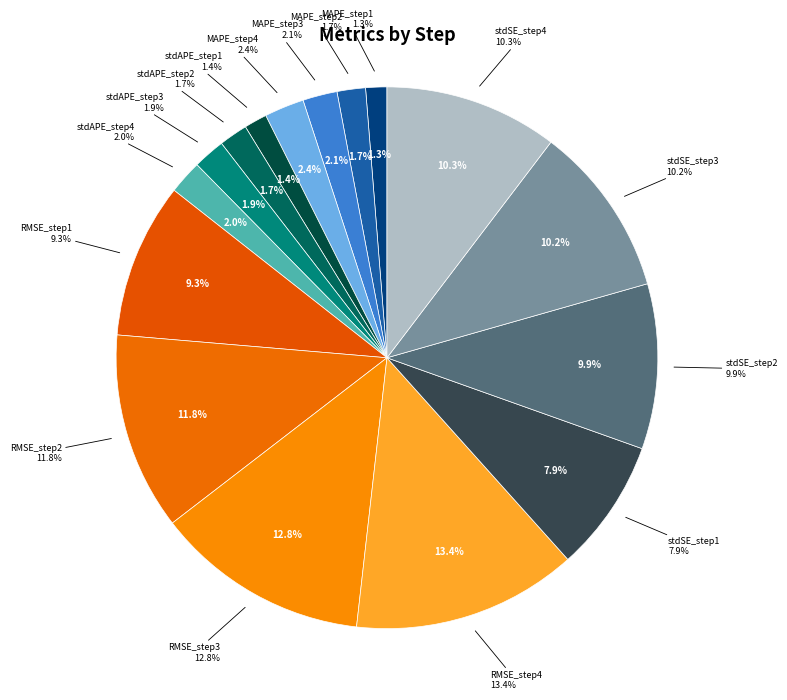

Which slice is the smallest?

MAPE_step1